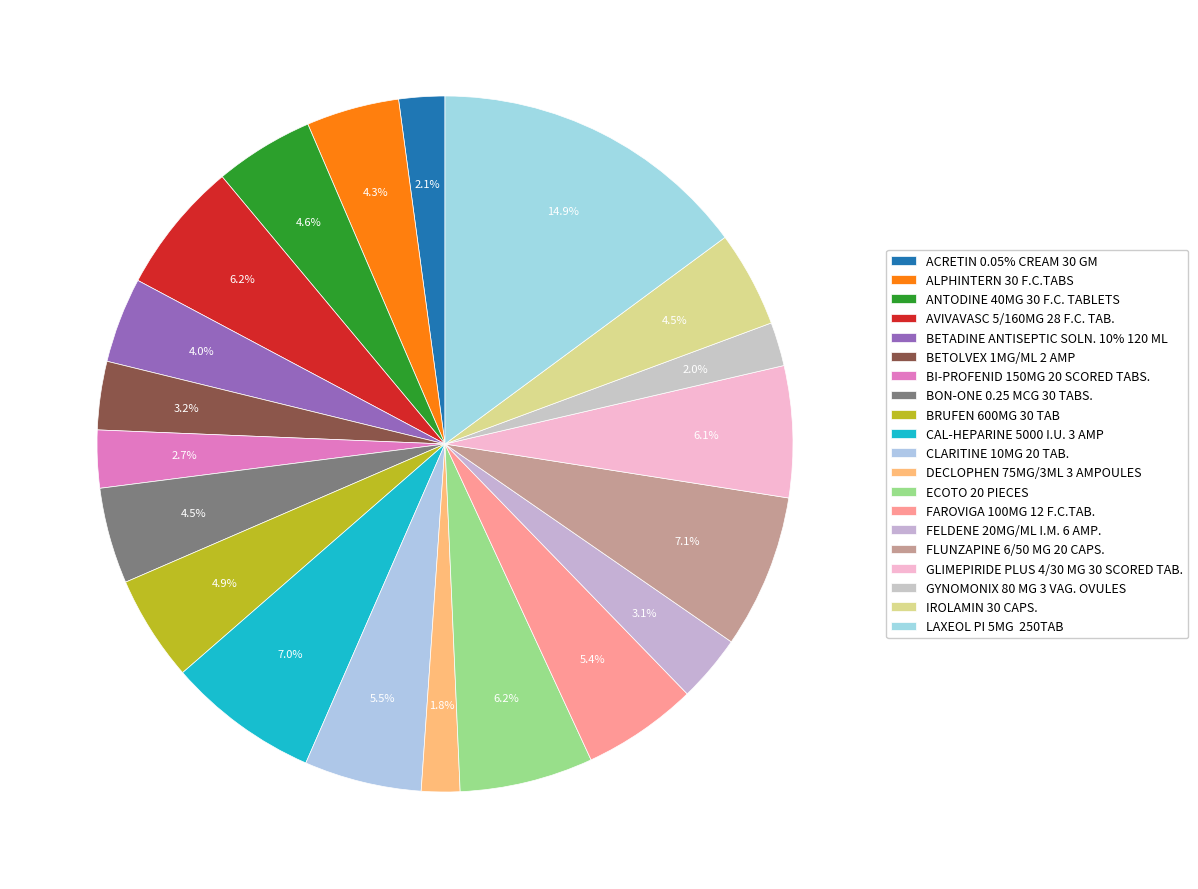

What is the largest slice in the pie chart?

LAXEOL PI 5MG  250TAB